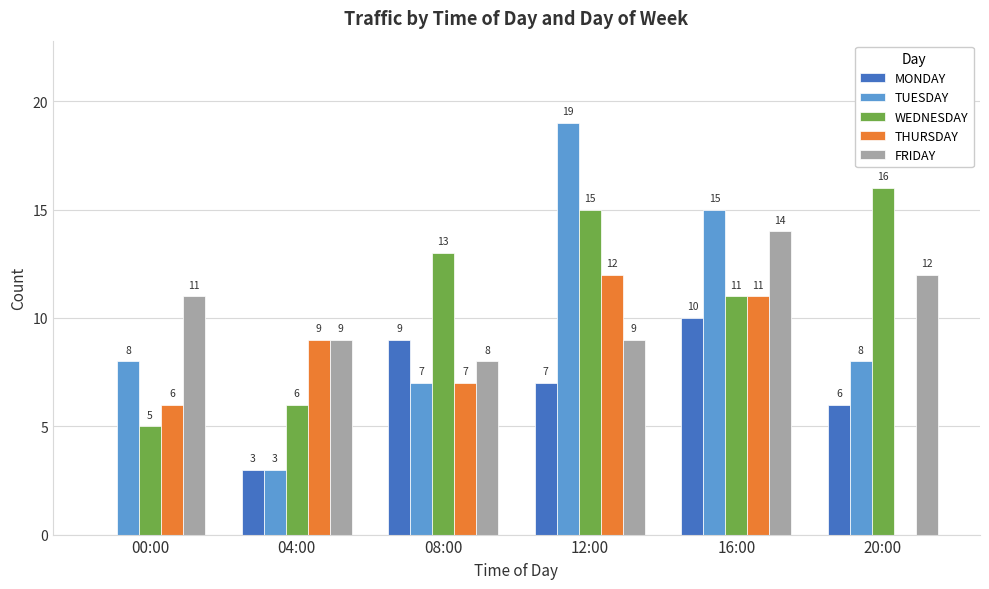

Which series has the largest total across all categories?

WEDNESDAY